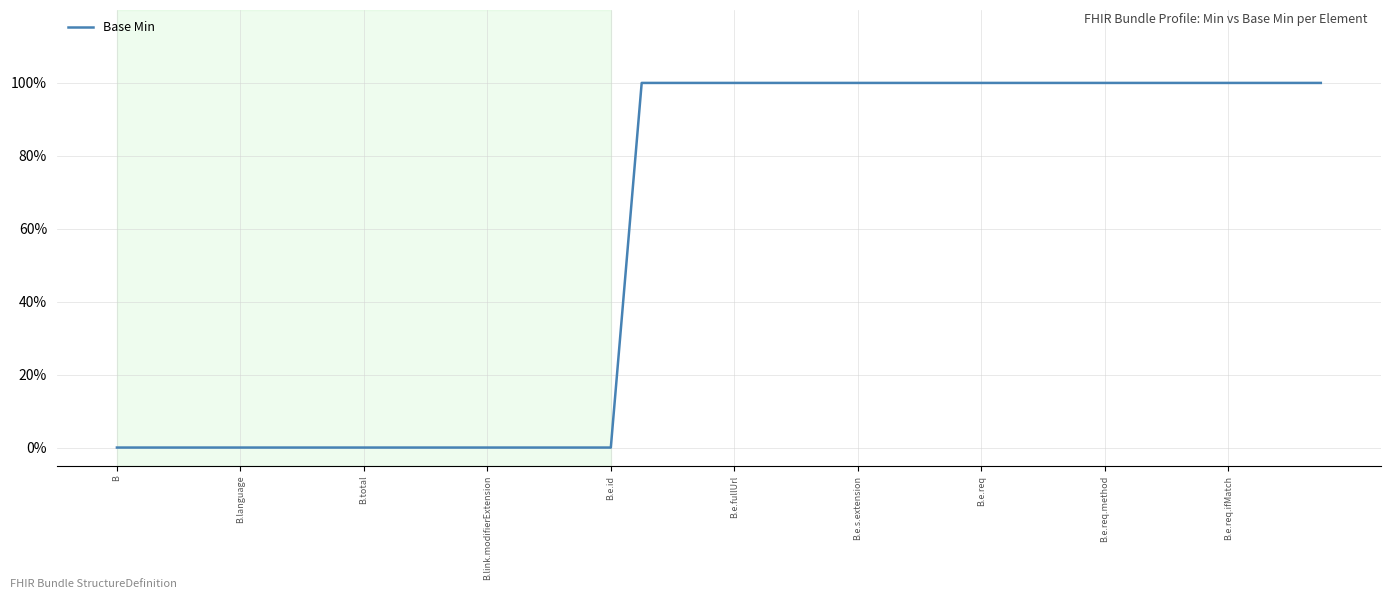

How many lines are shown in the chart?

1